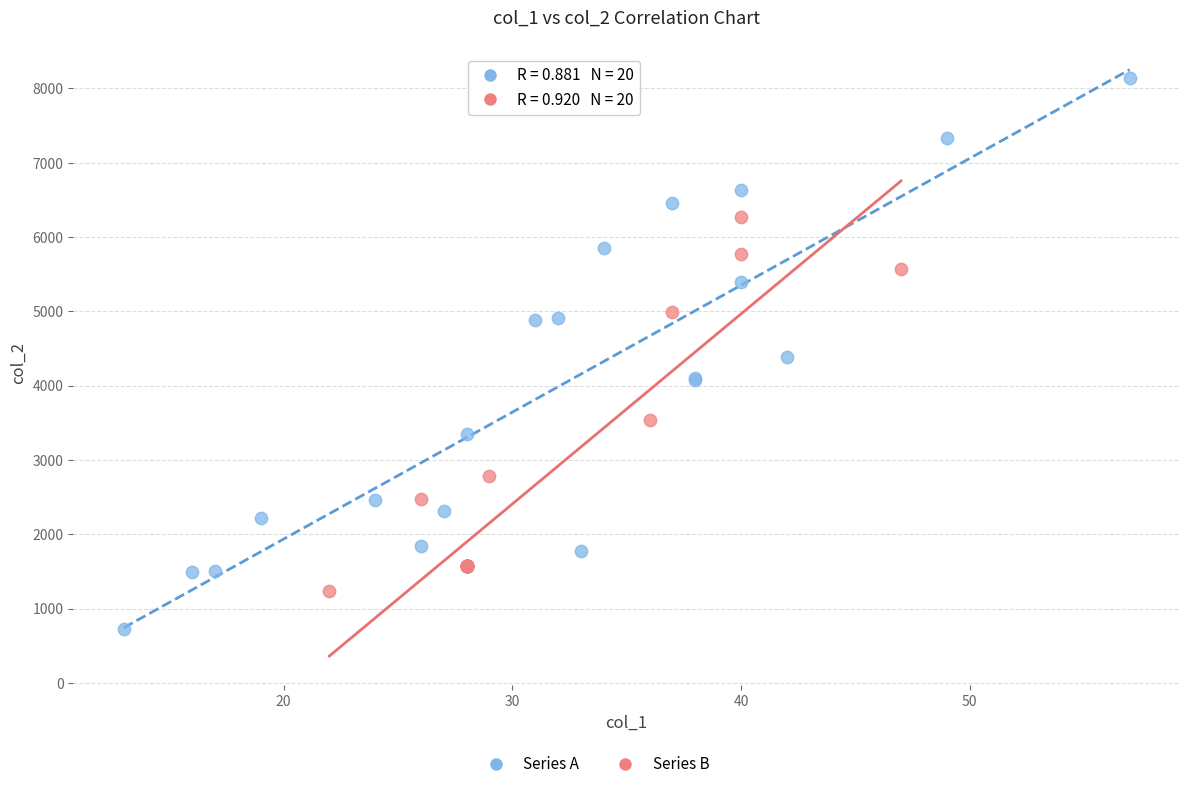

Which series has the largest Y range (max minus min)?

Series A